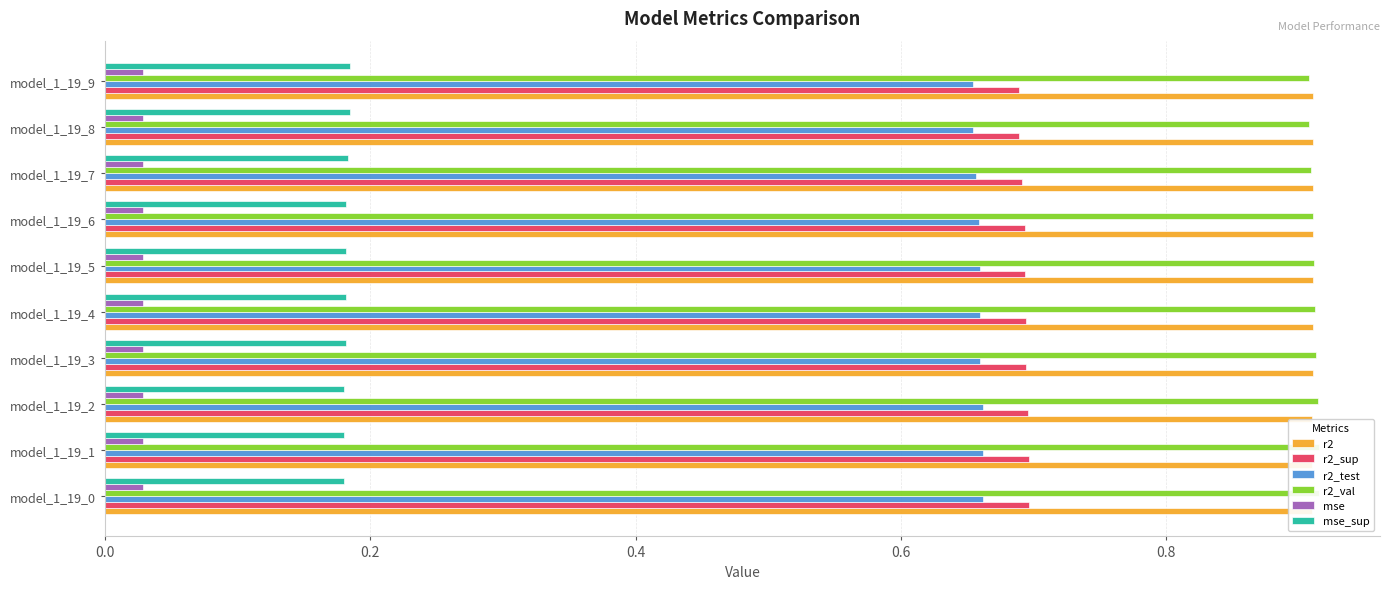

What is the highest value of the r2_val series?

0.9